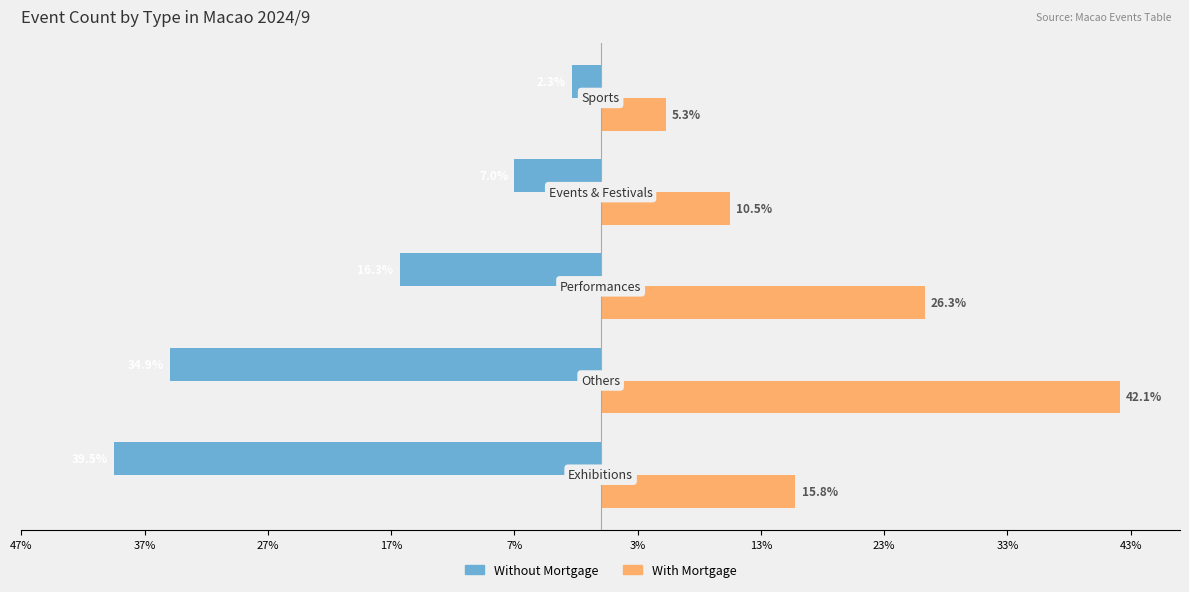

What are all the series names shown in the legend?

Without Mortgage, With Mortgage